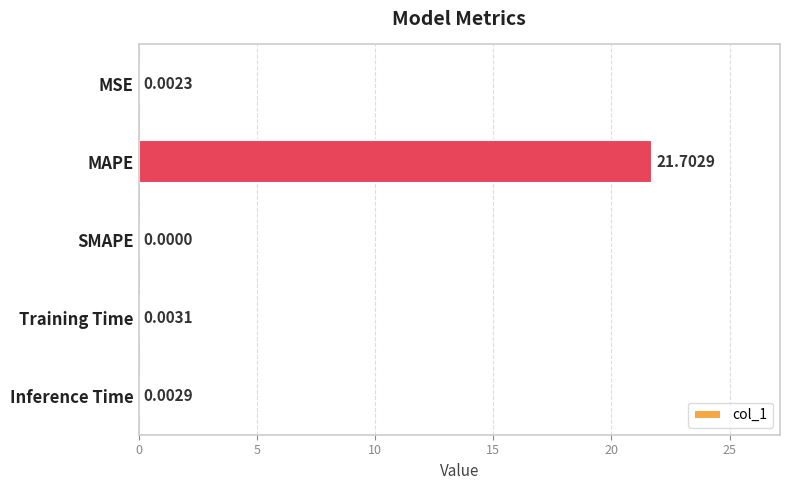

Between Inference Time and Training Time, which is larger?

Training Time